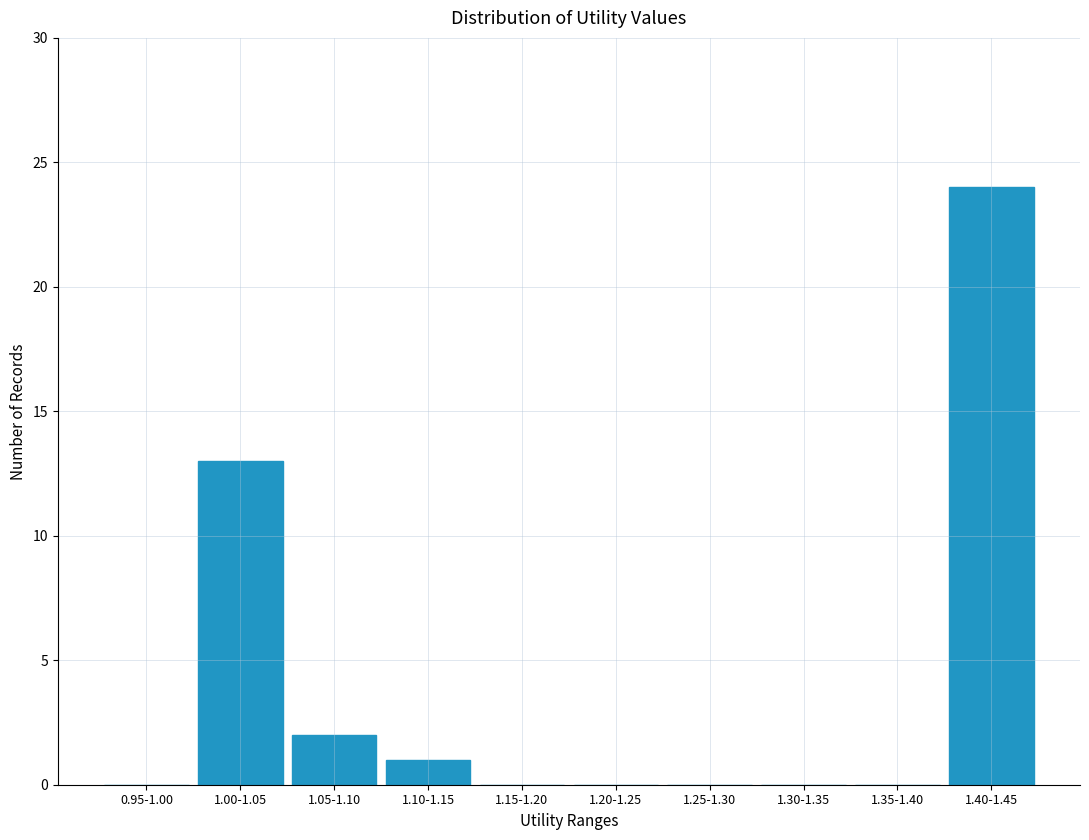

Reading left to right, what are all the values shown in this chart?

0.95-1.00=0	1.00-1.05=13	1.05-1.10=2	1.10-1.15=1	1.15-1.20=0	1.20-1.25=0	1.25-1.30=0	1.30-1.35=0	1.35-1.40=0	1.40-1.45=24